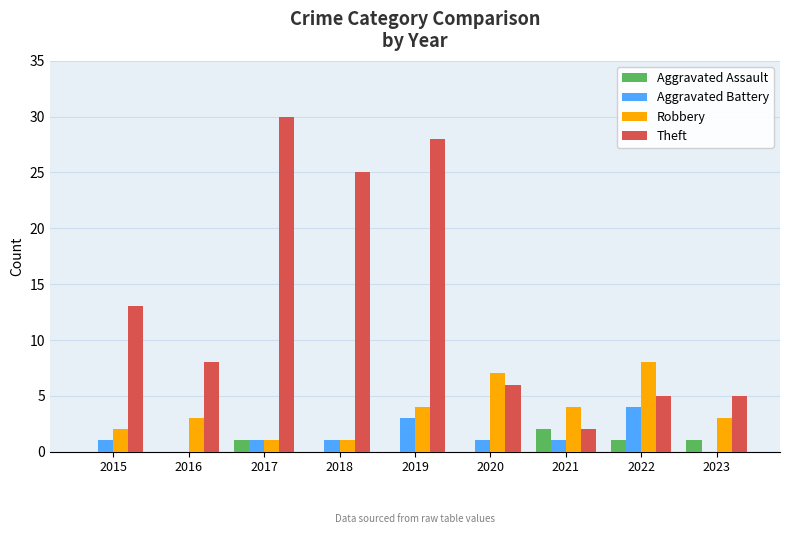

At which category does the chart reach its peak across all series?

2017